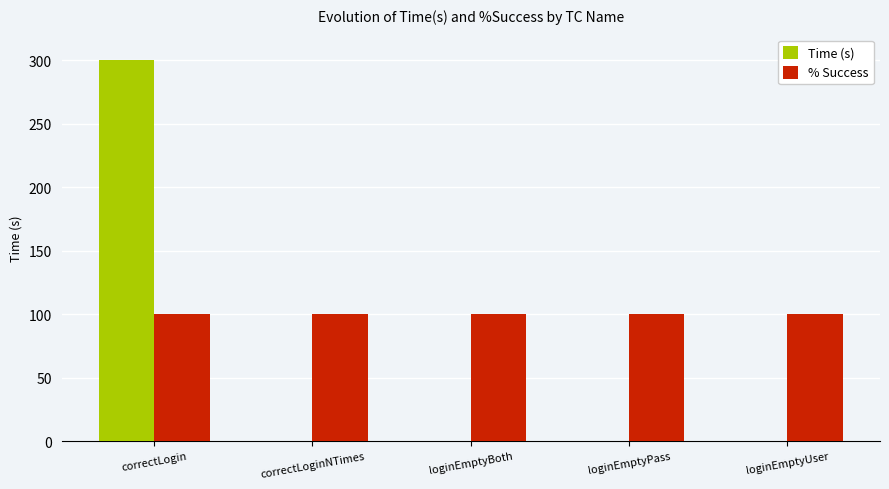

Is the value of % Success at correctLogin greater than the value of Time (s) at loginEmptyUser?

Yes